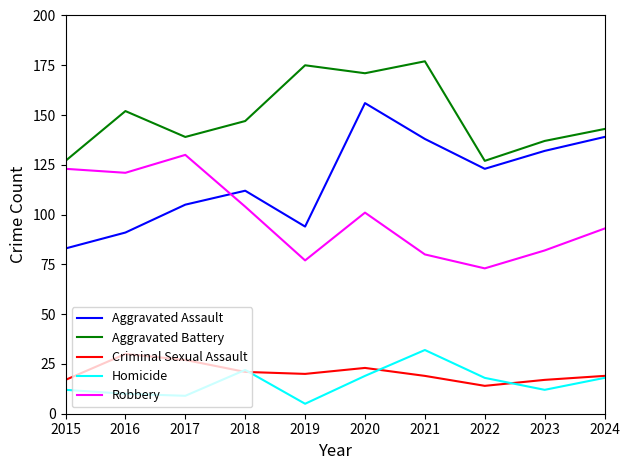

Which series changed the most between 2021 and 2024?

Aggravated Battery